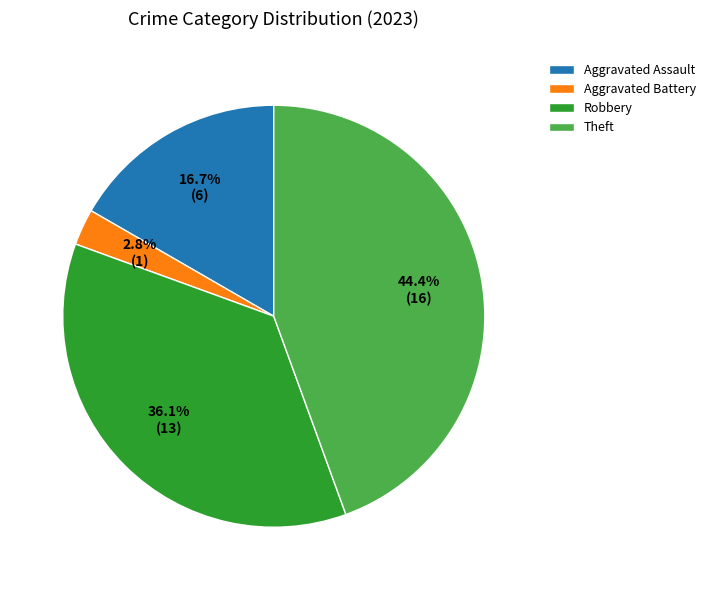

Count the number of slices in the pie.

4